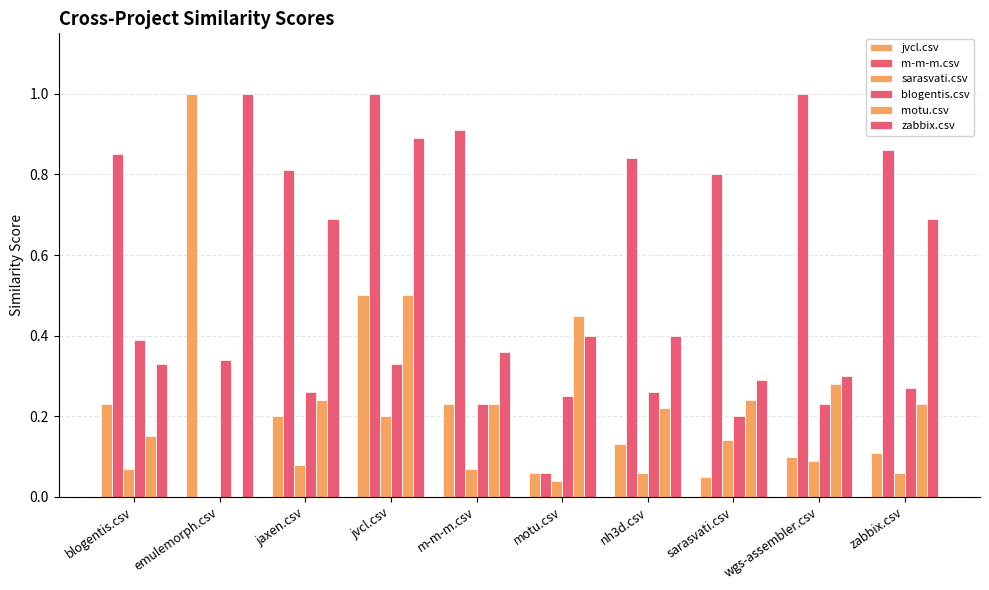

Count the number of categories in the chart.

10